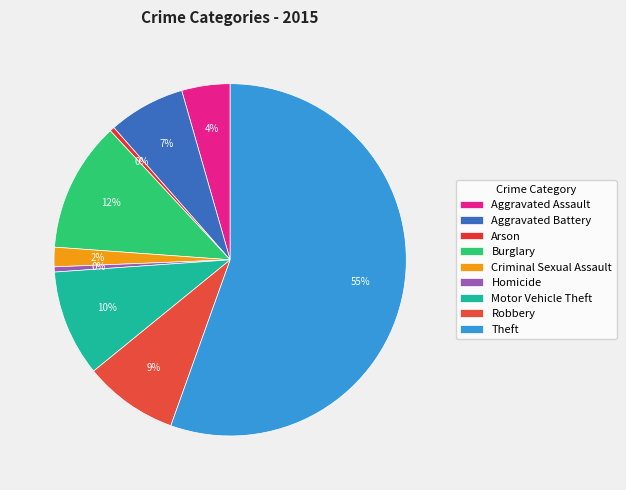

To the nearest percent, what is the difference between the largest and smallest slice percentages?

55%